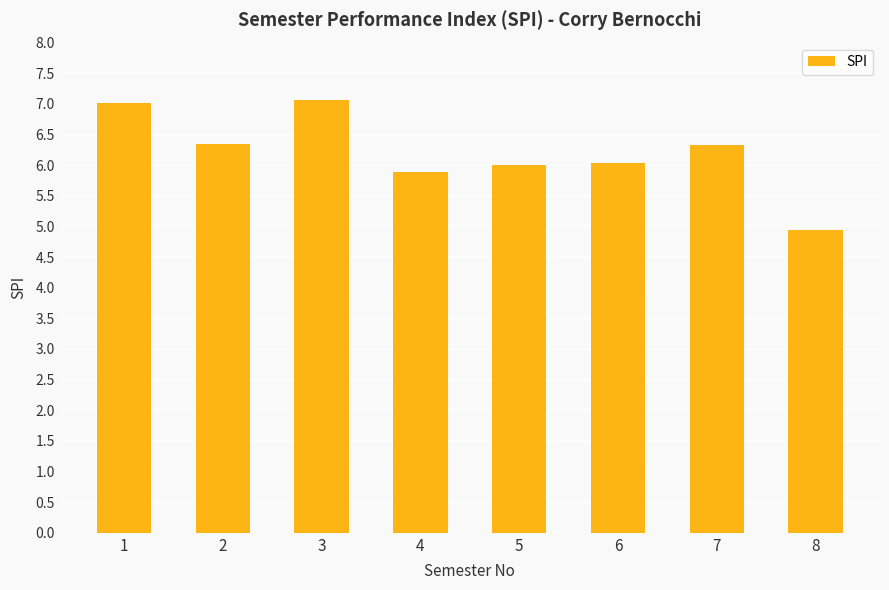

What is the smallest value displayed?

5.0